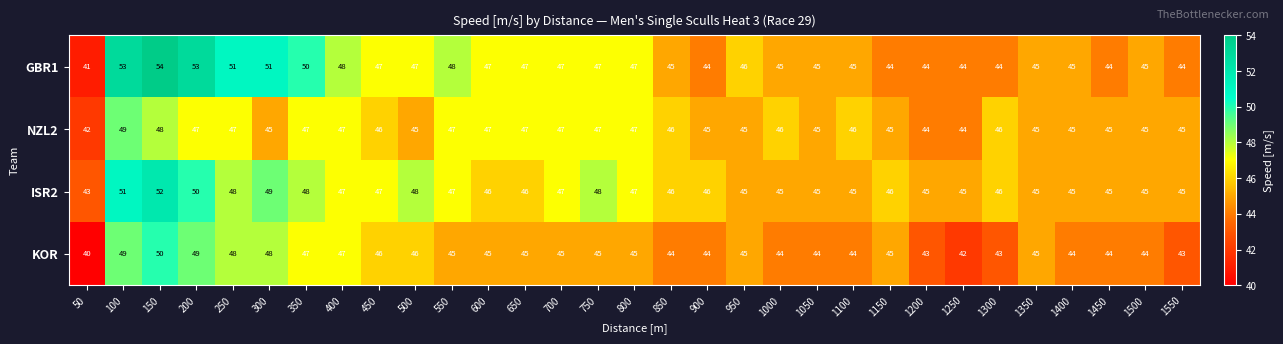

What is the difference between the second highest and minimum values in the NZL2 series?

6